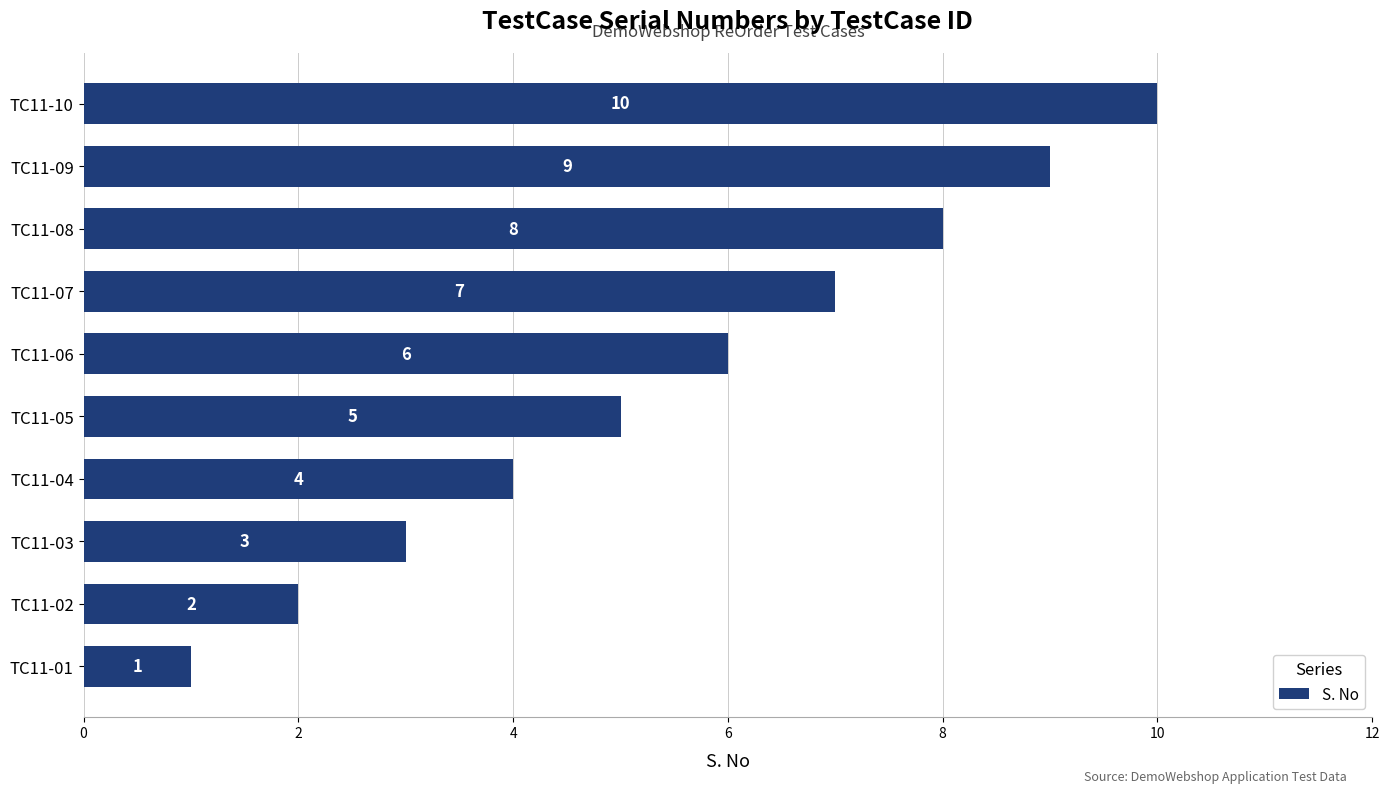

Rank the categories by value from highest to lowest.

TC11-10, TC11-09, TC11-08, TC11-07, TC11-06, TC11-05, TC11-04, TC11-03, TC11-02, TC11-01